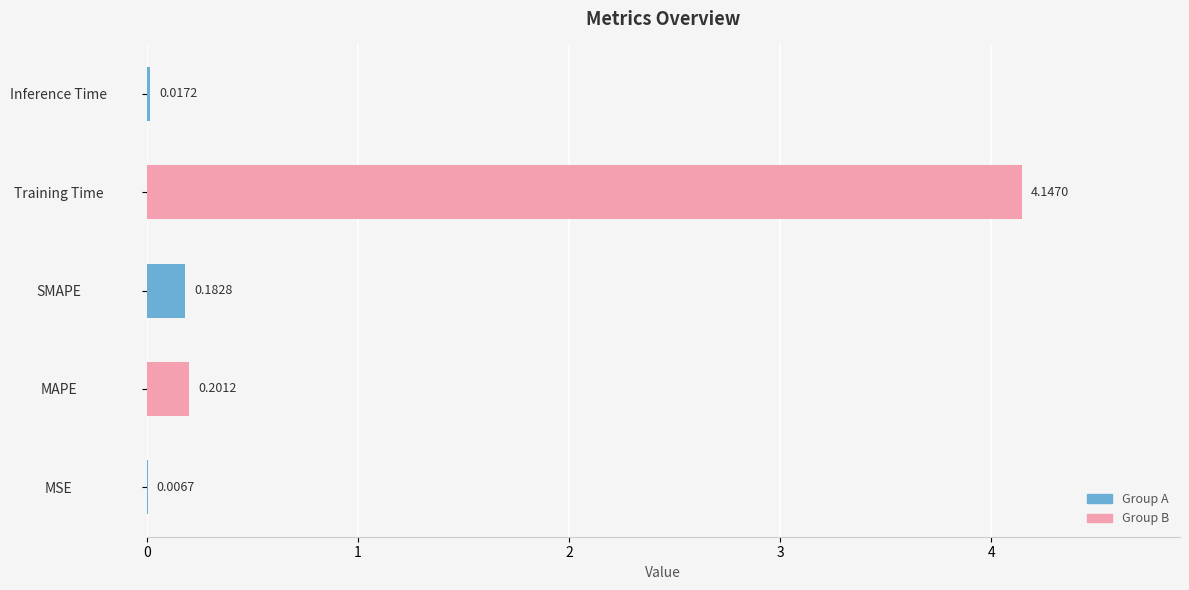

What is the change in value from MSE to SMAPE?

+0.2